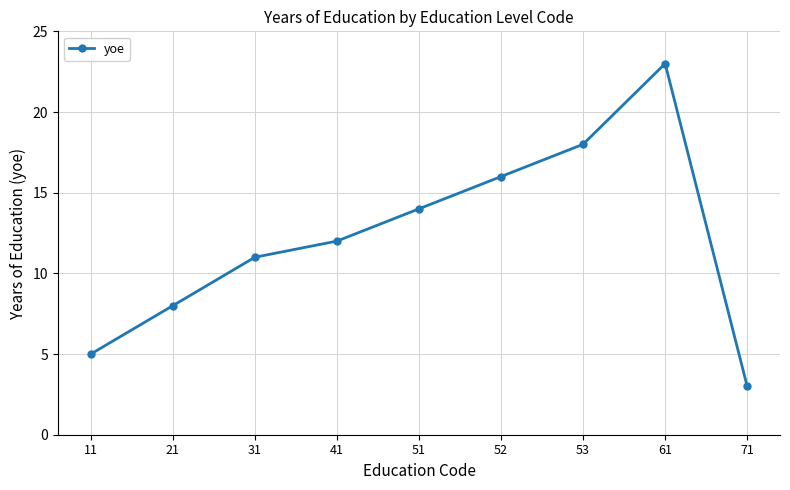

How many data points are less than 12?

4